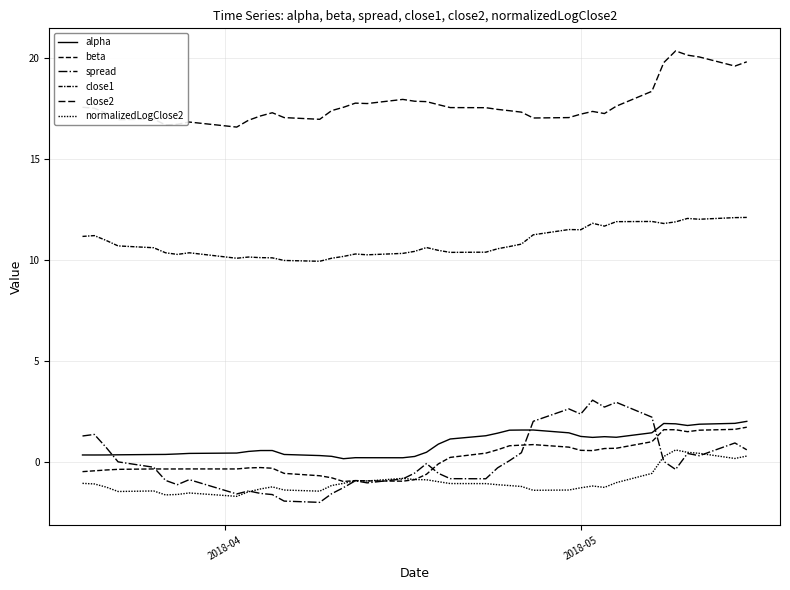

What is the smallest value displayed?

-2.0